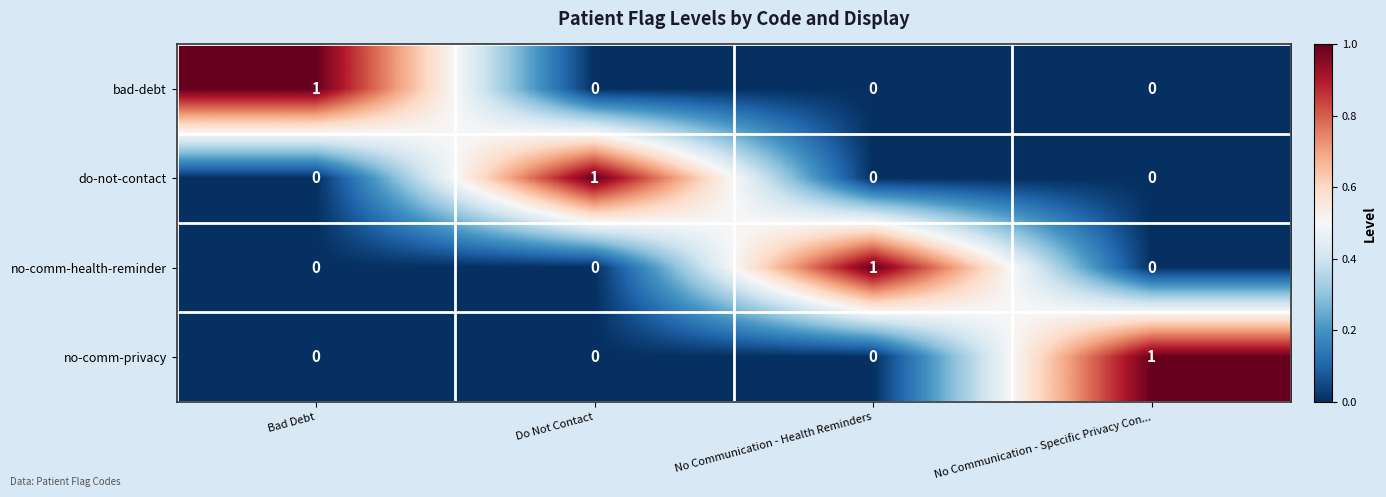

Reading right to left, what are all the values shown in this chart?

bad-debt: No Communication - Specific Privacy Con...=0	No Communication - Health Reminders=0	Do Not Contact=0	Bad Debt=1
do-not-contact: No Communication - Specific Privacy Con...=0	No Communication - Health Reminders=0	Do Not Contact=1	Bad Debt=0
no-comm-health-reminder: No Communication - Specific Privacy Con...=0	No Communication - Health Reminders=1	Do Not Contact=0	Bad Debt=0
no-comm-privacy: No Communication - Specific Privacy Con...=1	No Communication - Health Reminders=0	Do Not Contact=0	Bad Debt=0